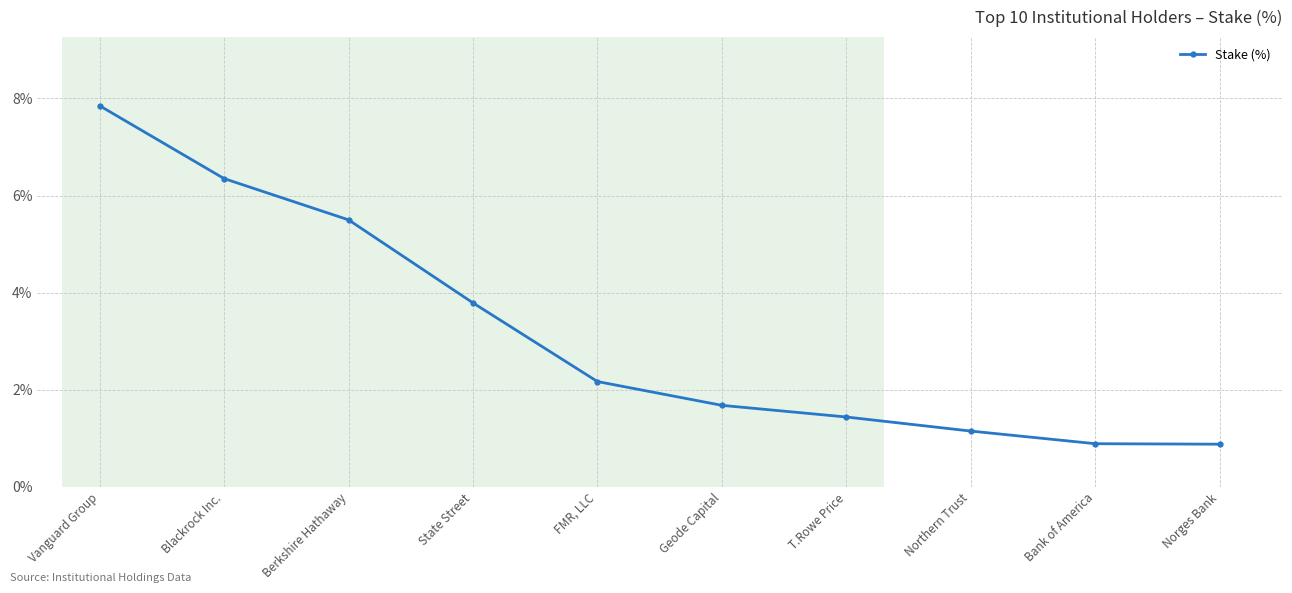

List the labels in order of value, largest first.

Vanguard Group, Blackrock Inc., Berkshire Hathaway, State Street, FMR, LLC, Geode Capital, T.Rowe Price, Northern Trust, Bank of America, Norges Bank